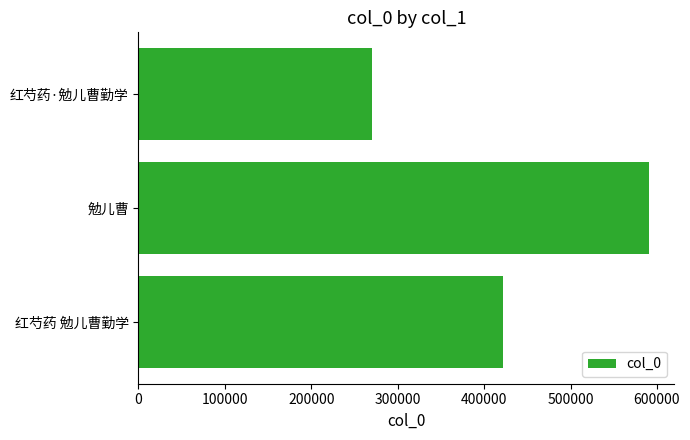

The chart shows a value of 270528 at 红芍药·勉儿曹勤学. True or false?

True